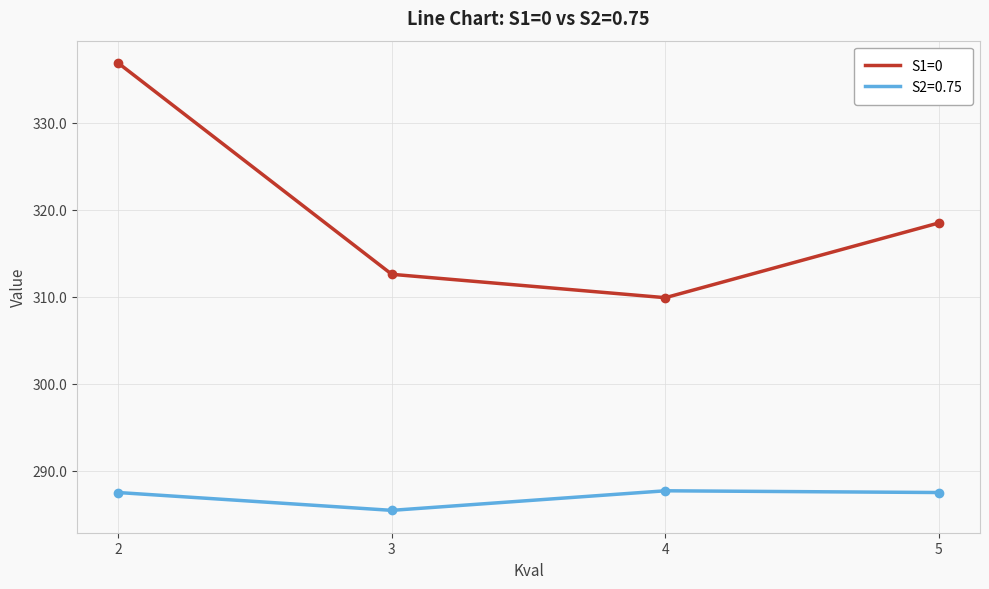

The S2=0.75 series shows 475.2 at 5. True or false?

False